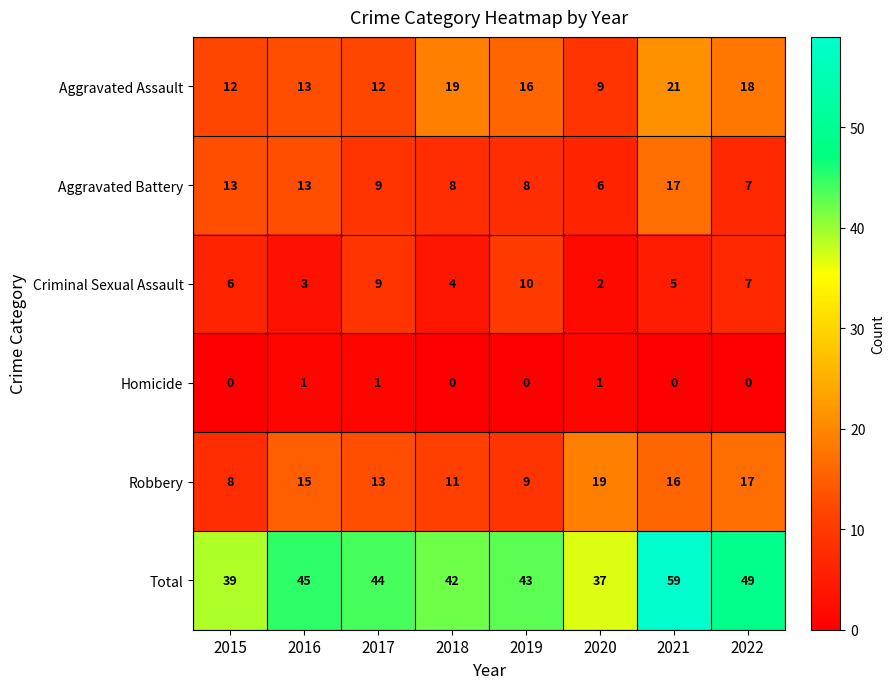

What is the sum of the Aggravated Battery values at 2018 and 2021?

25